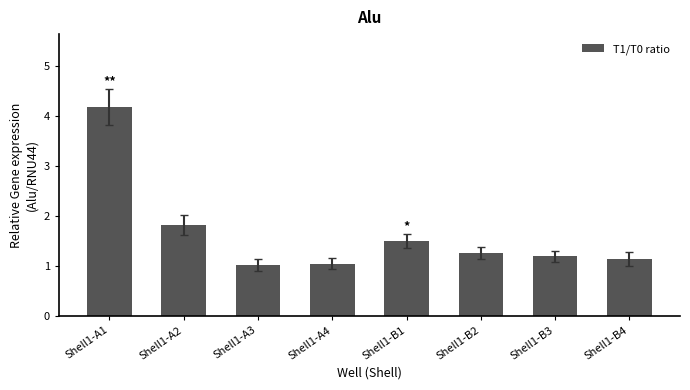

What is the minimum value shown in the chart?

1.0